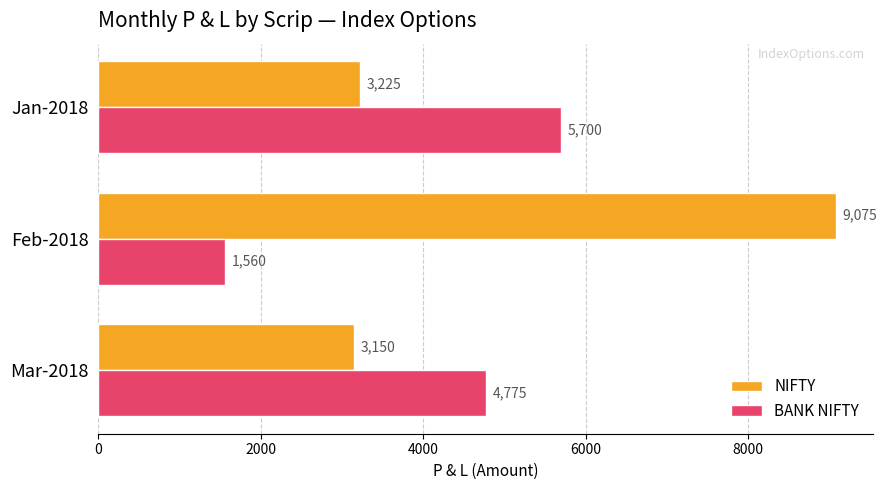

How many BANK NIFTY values are between 1560 and 5700?

3